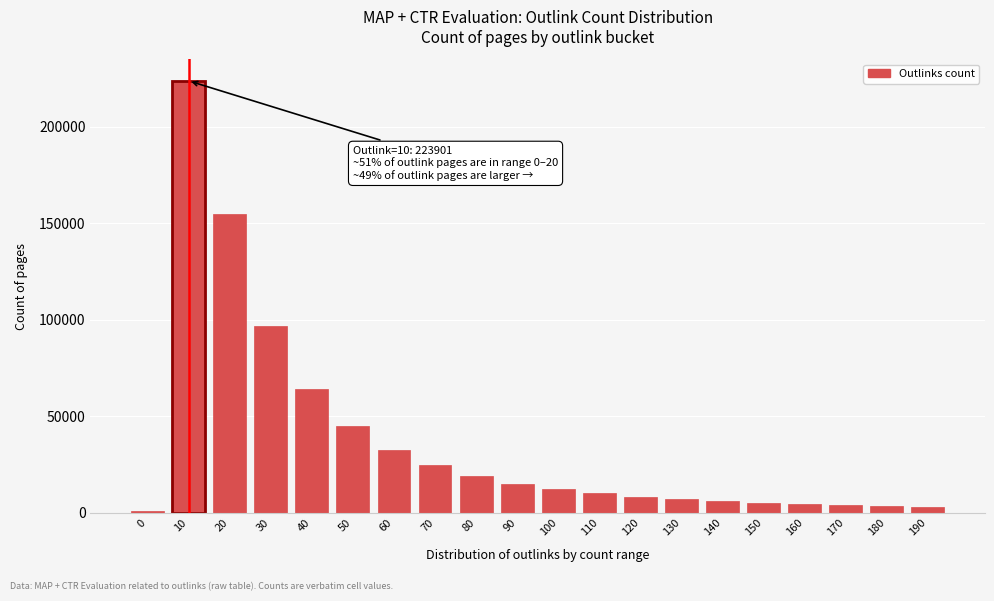

The value at 40 is 64102. True or false?

True